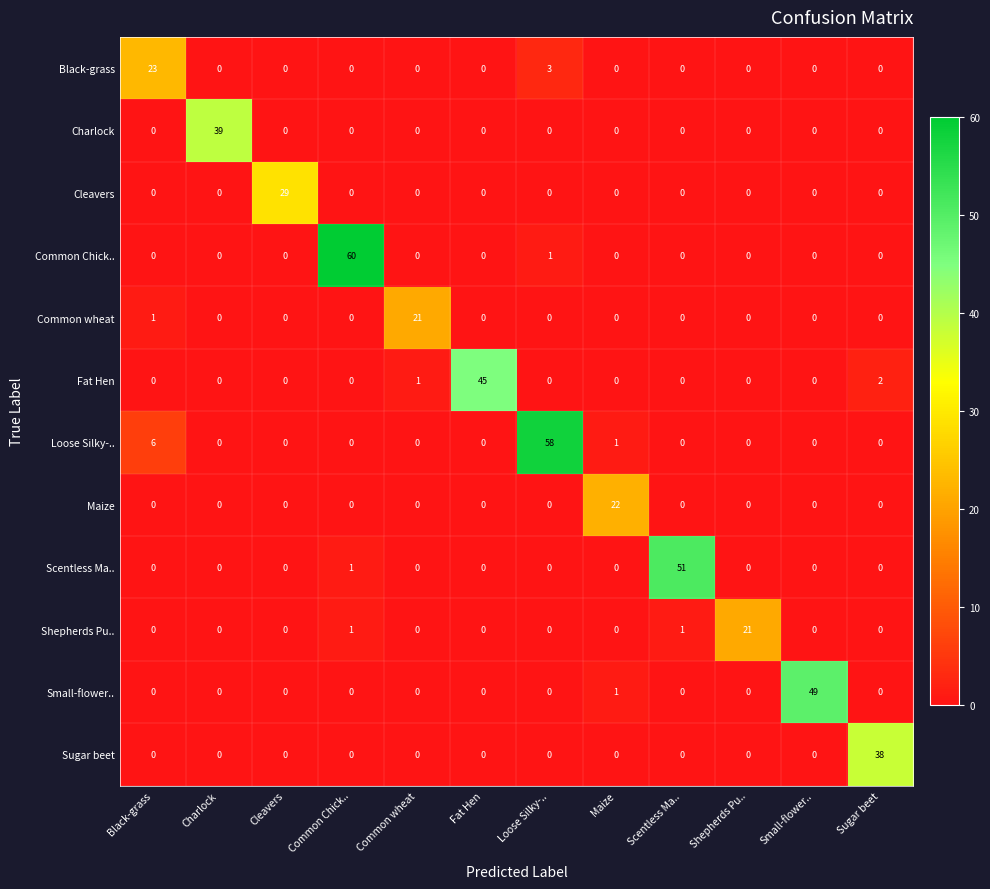

Where is Small-flower.. nearest to the value 24?

Maize